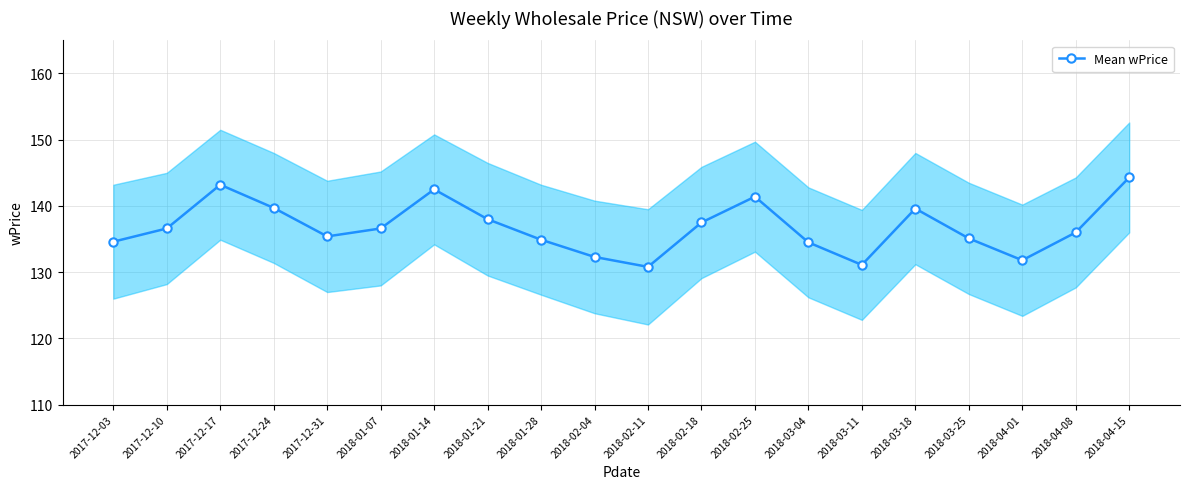

True or false: there are more than 2 points higher than both neighbors.

True